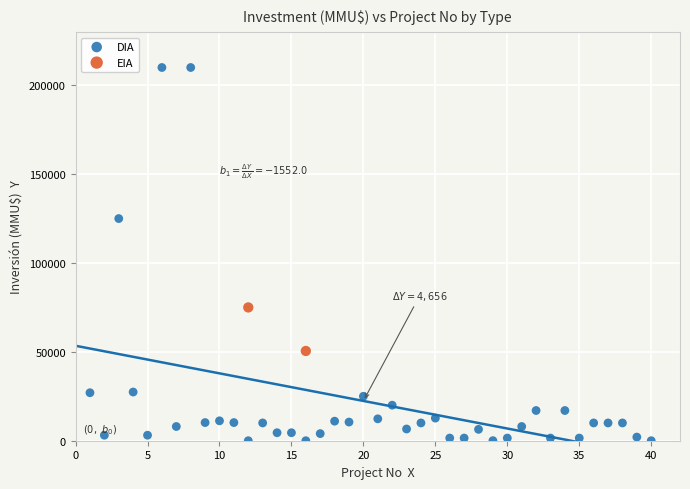

What are all the series names shown in the legend?

DIA, EIA